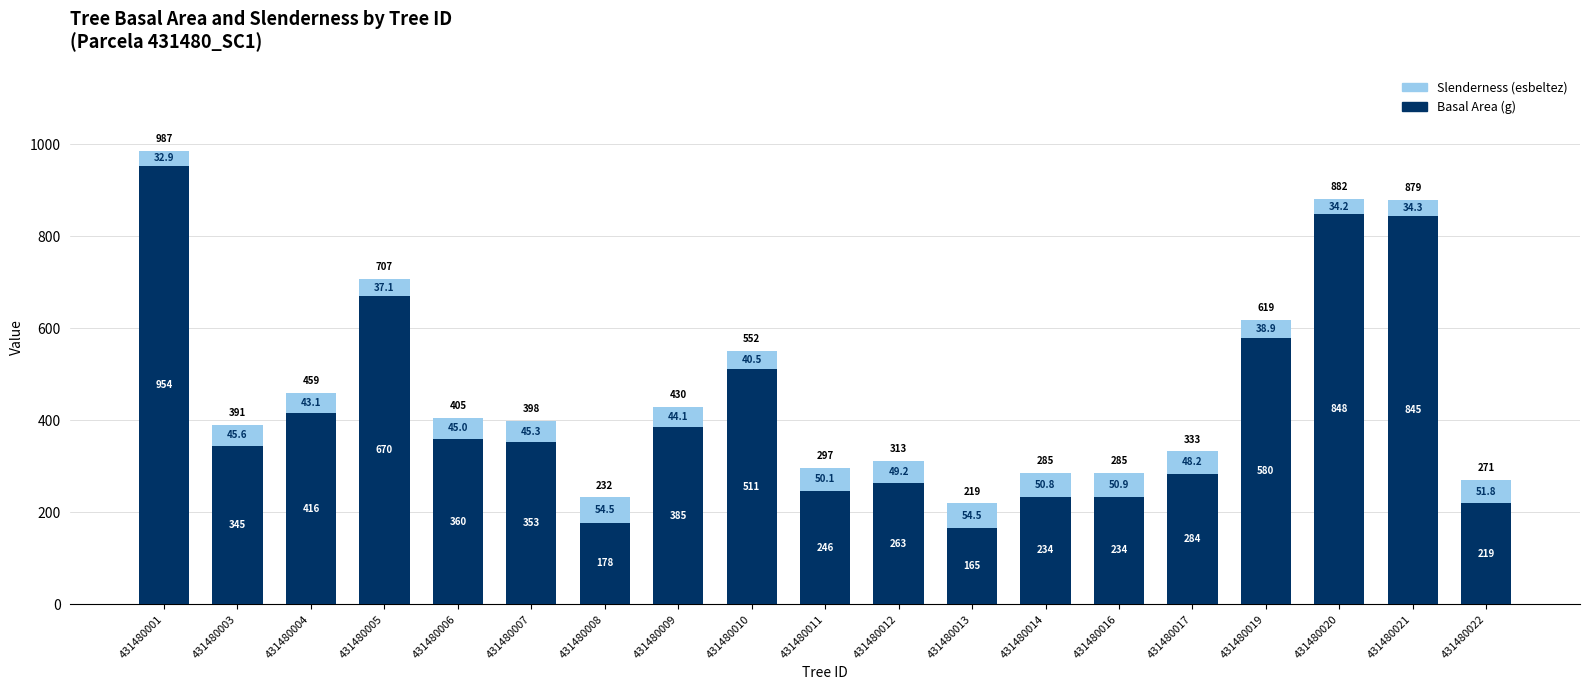

The value of Basal Area (g) at 431480009 is 385.4. True or false?

True